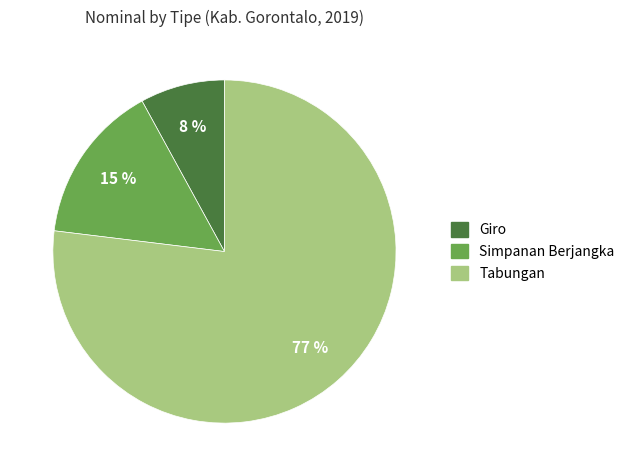

What is the ratio of the value at Simpanan Berjangka to the value at Tabungan?

0.2